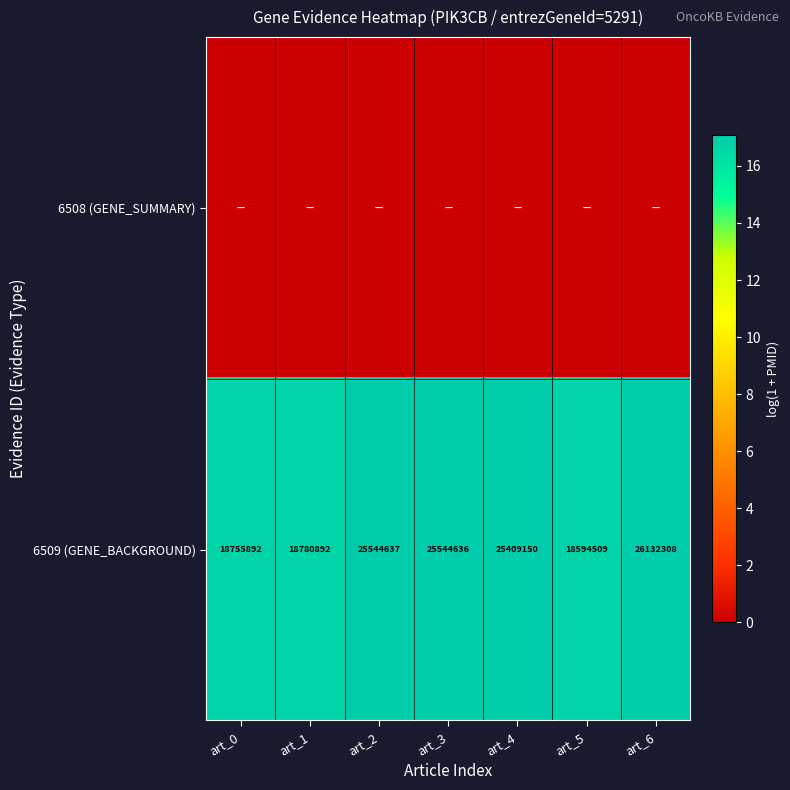

At which label is 6509 (GENE_BACKGROUND) closest to 22363408?

art_4